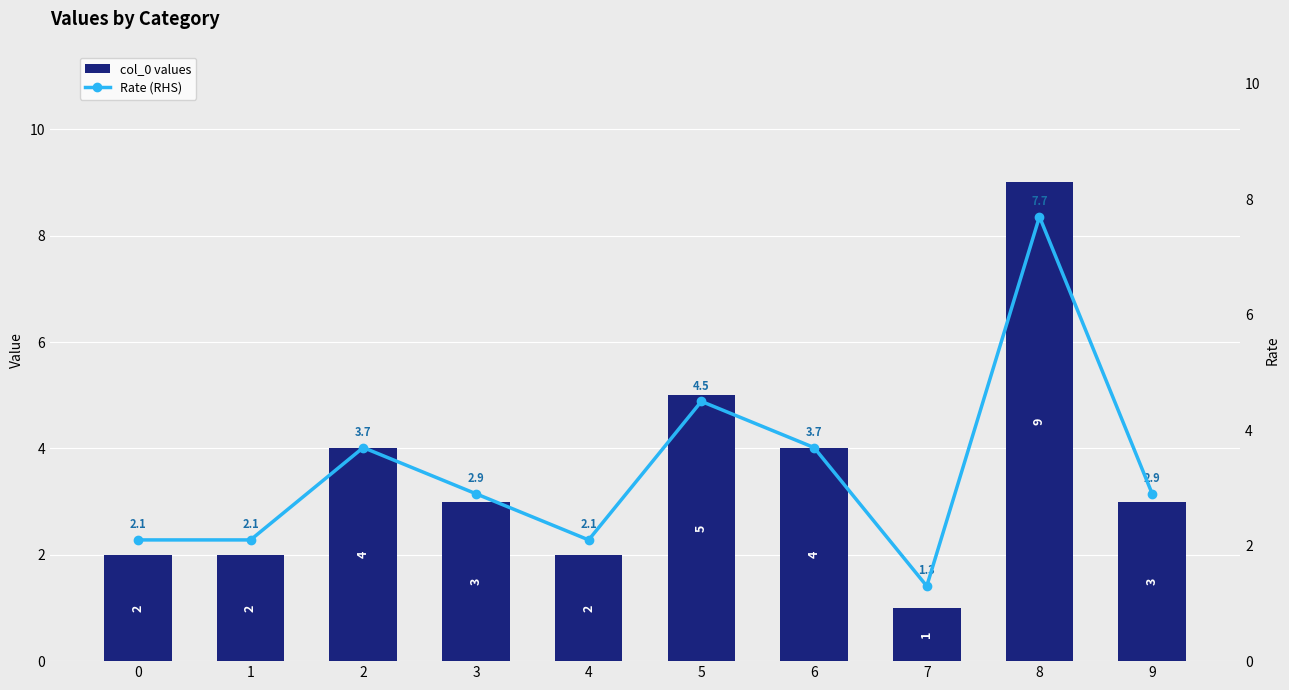

Are the bars horizontal?

No